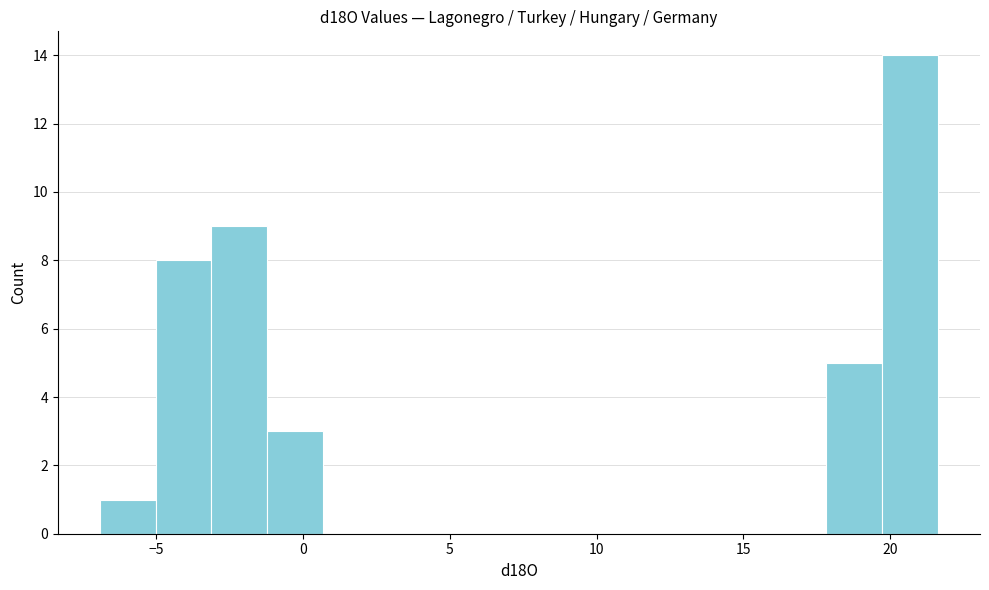

Read against the x-axis, roughly where is the centre of the tallest bar?

20.5